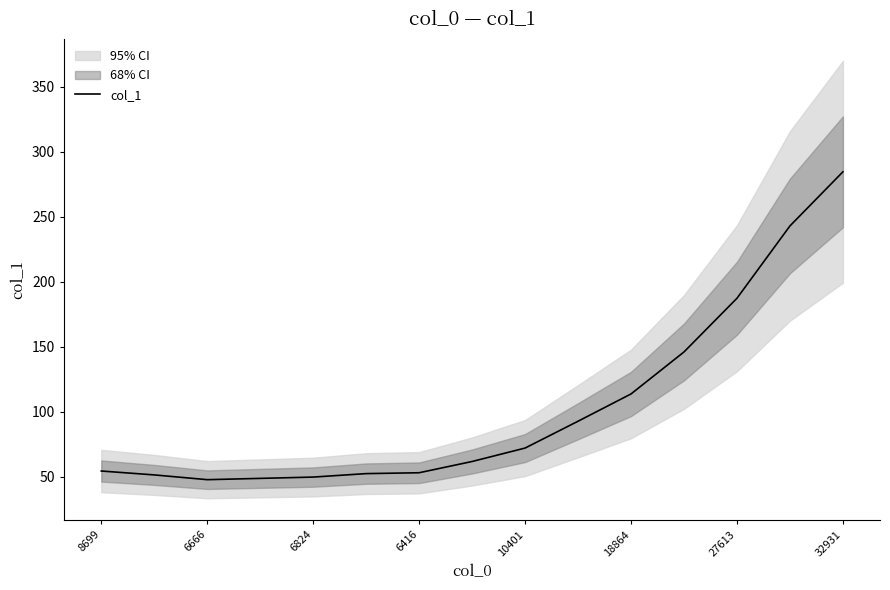

What is the value of the 10th point from the left?

92.7